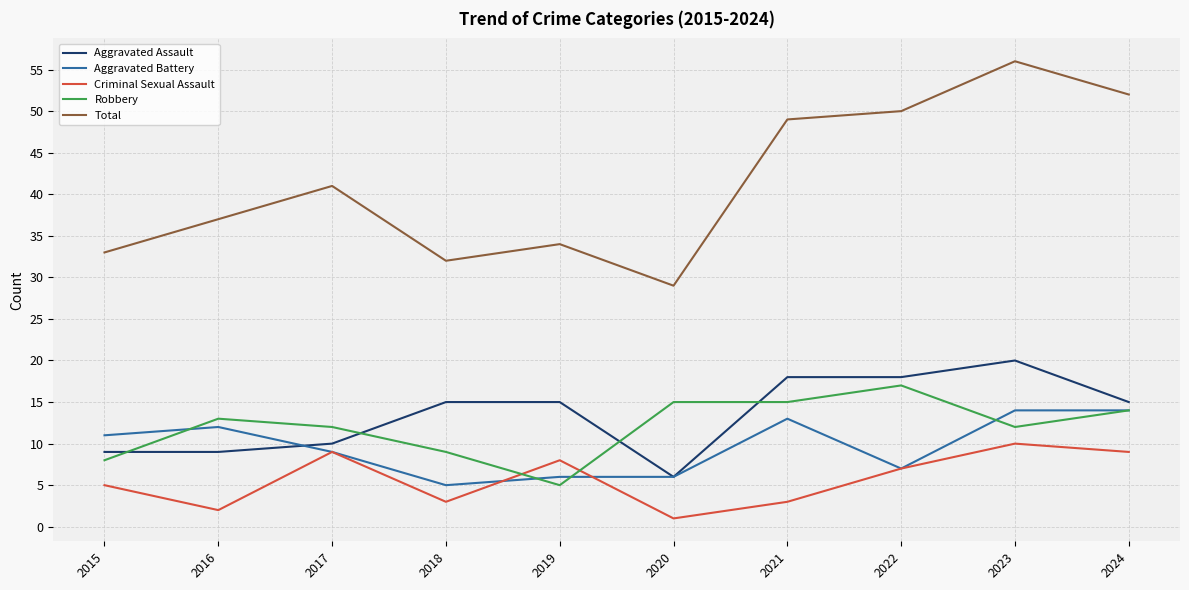

Rank the series by their maximum value, from highest to lowest.

Total, Aggravated Assault, Robbery, Aggravated Battery, Criminal Sexual Assault